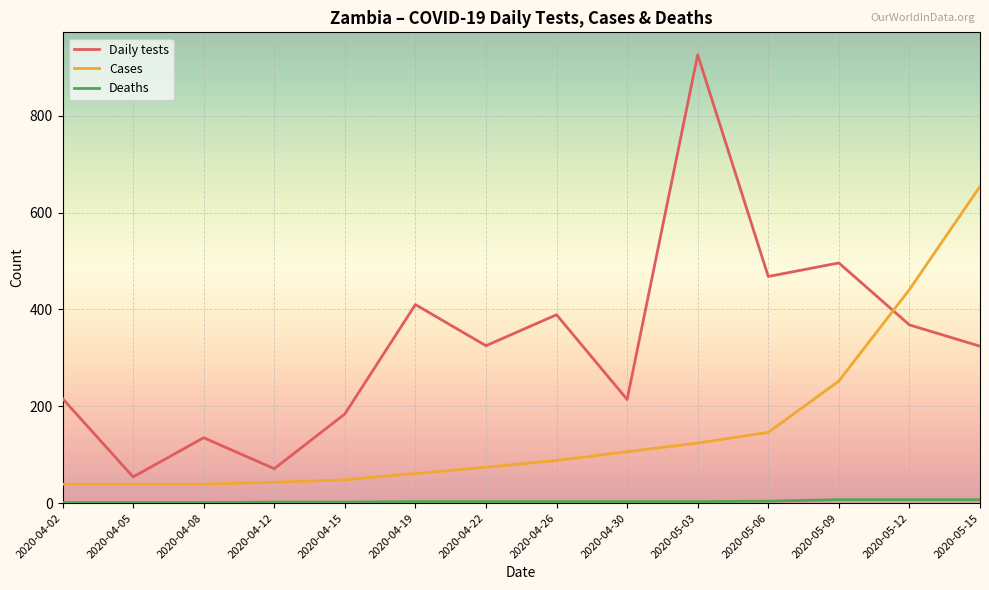

The Cases series shows 124 at 2020-05-03. True or false?

True